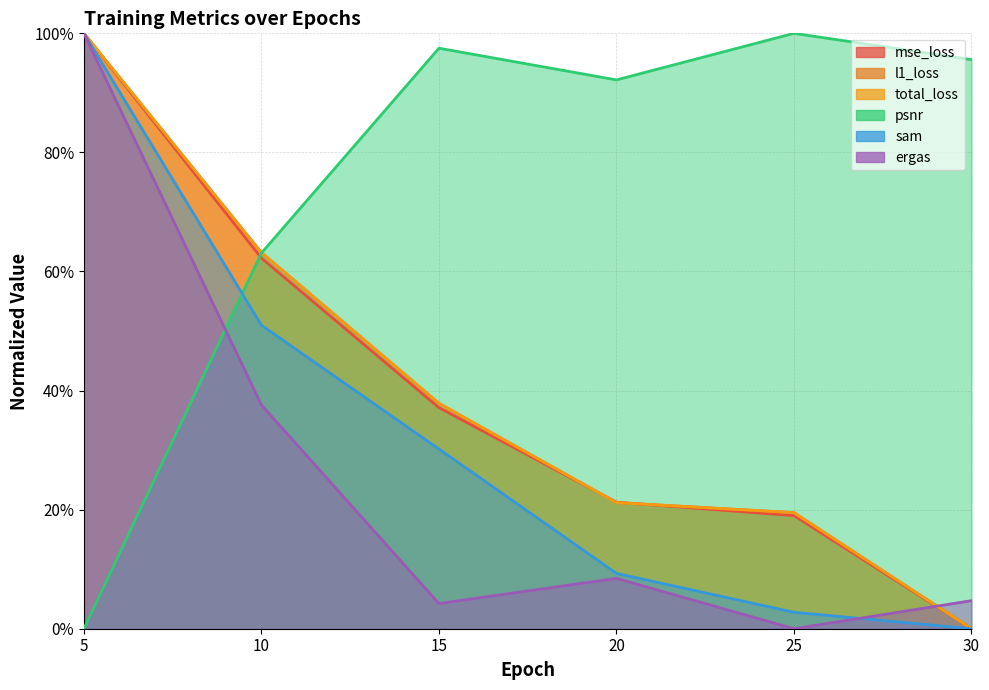

True or false: l1_loss and ergas intersect in this chart.

True